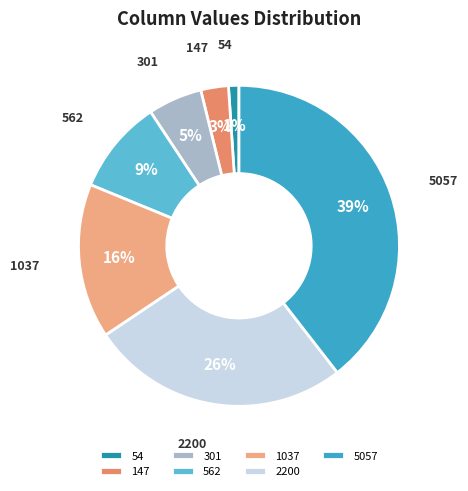

Count the number of slices in the pie.

7